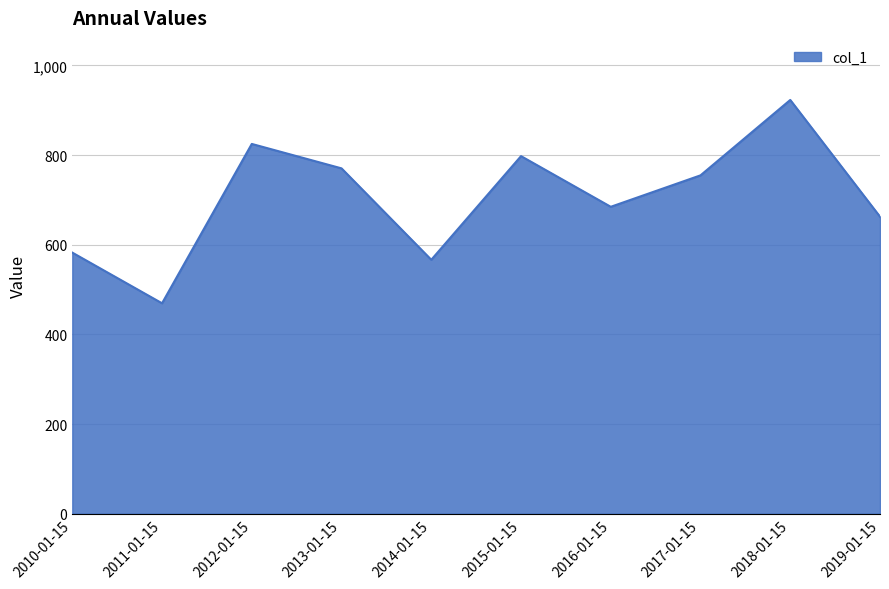

What is the difference between the maximum and second lowest values?

356.5